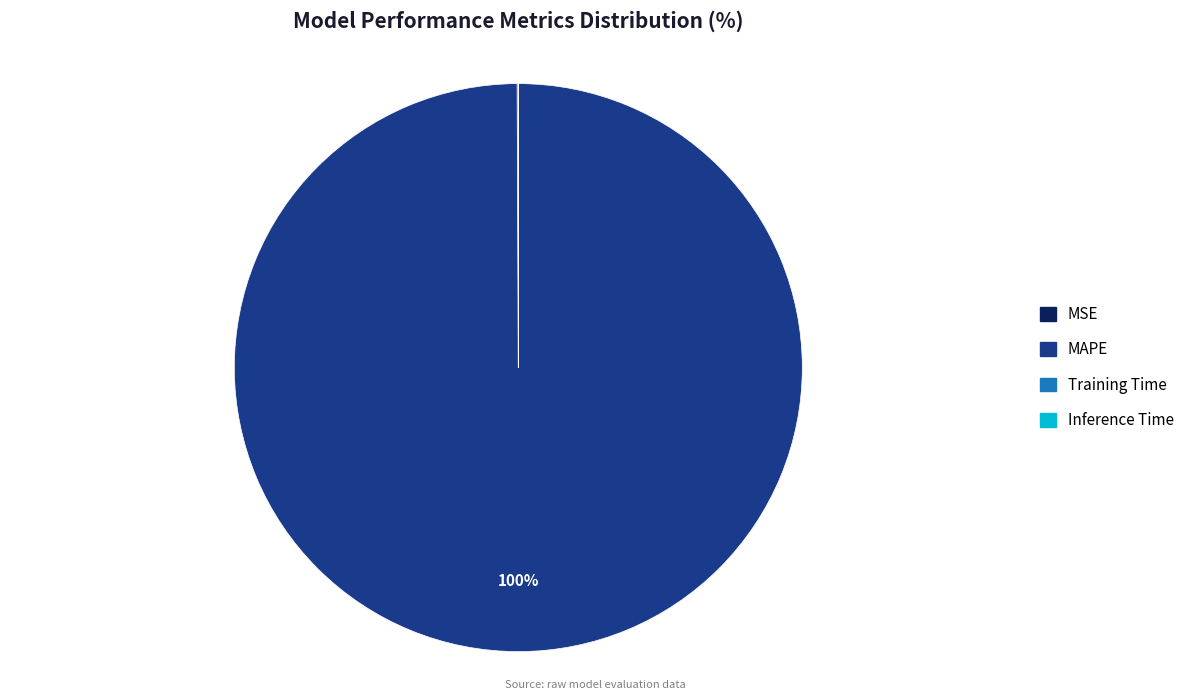

Is there a majority slice in this chart?

Yes